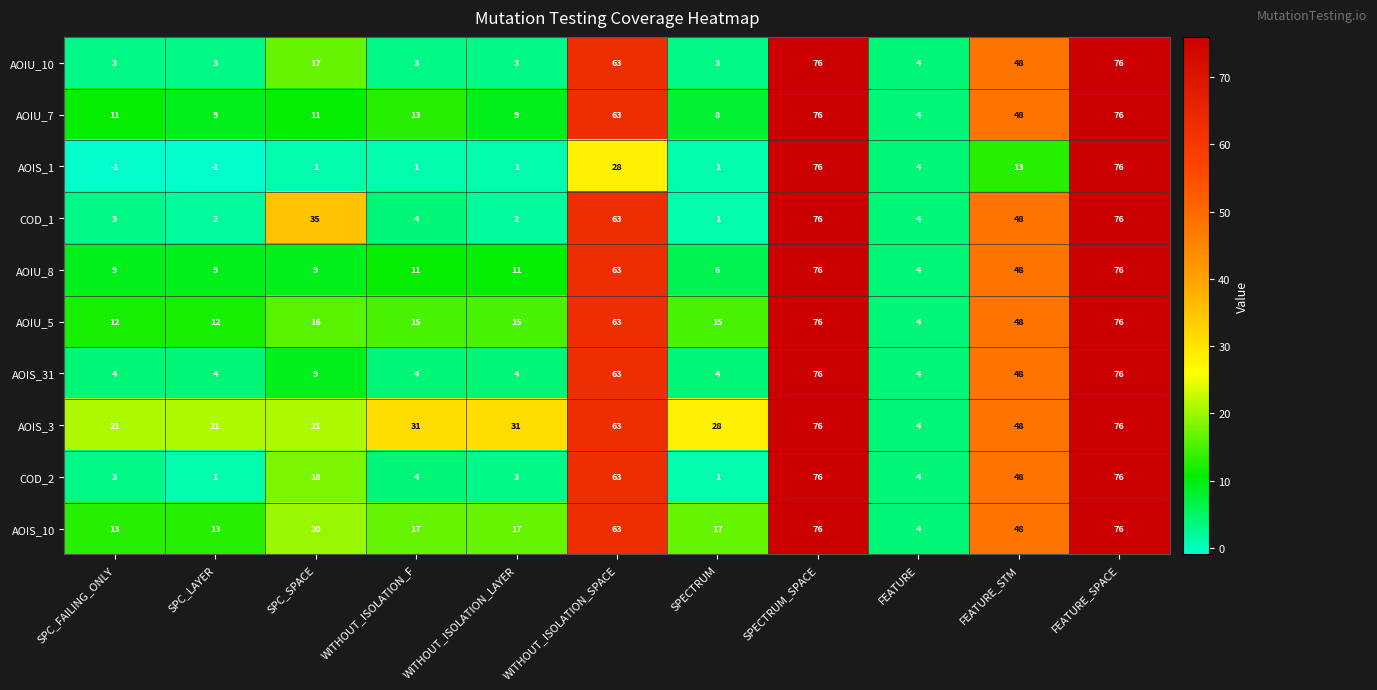

The value of COD_1 at SPC_LAYER is 2. True or false?

True